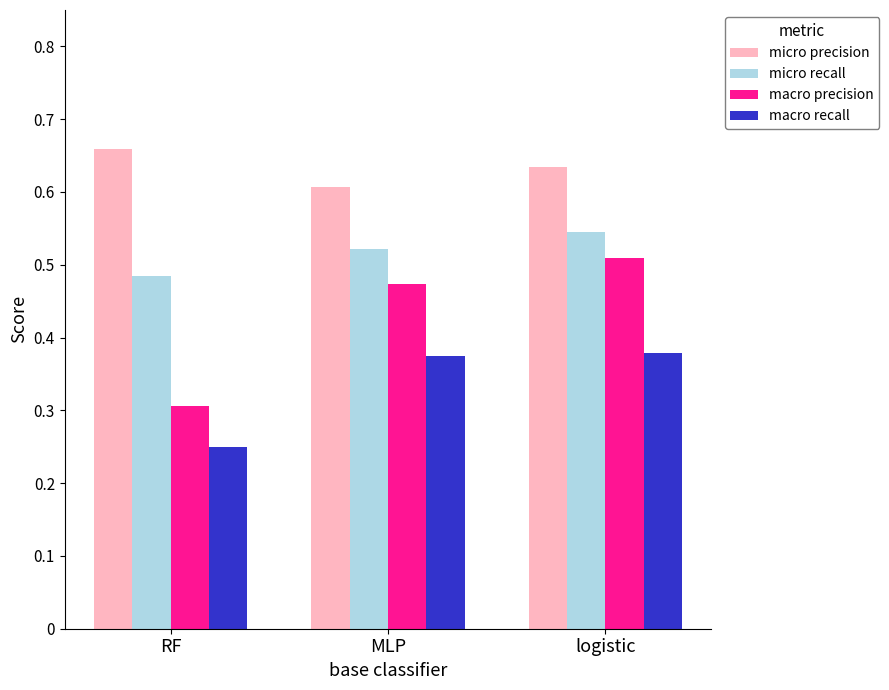

Which category has the highest value across all series?

RF